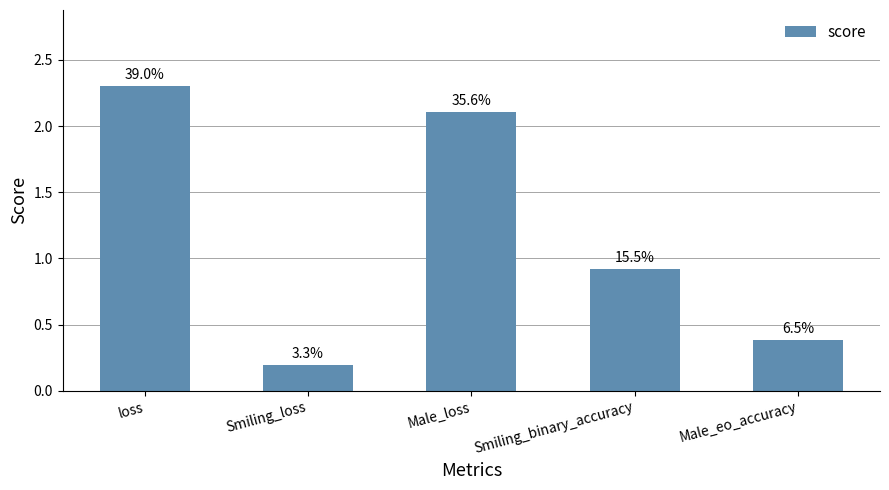

Does the chart contain any negative values?

No